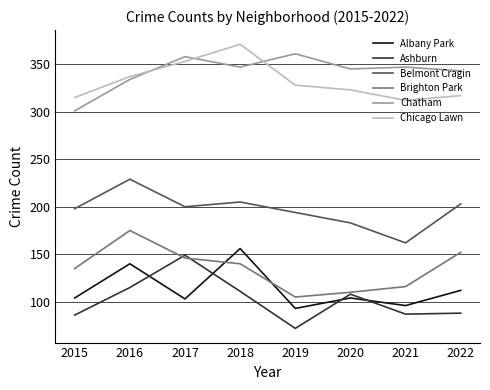

Is this an area chart (filled region under the line)?

No